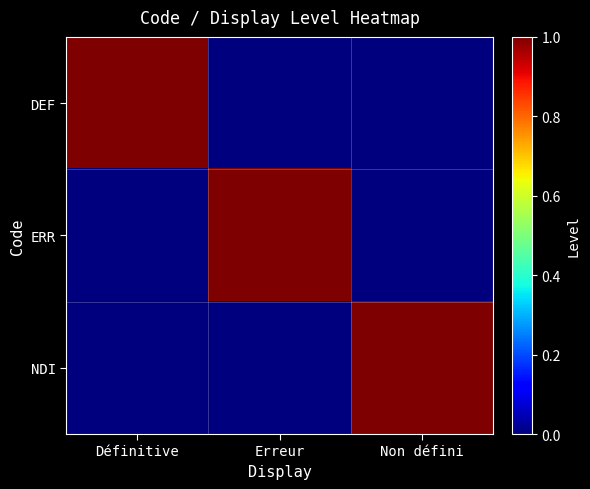

Which series changed the most between Définitive and Erreur?

DEF